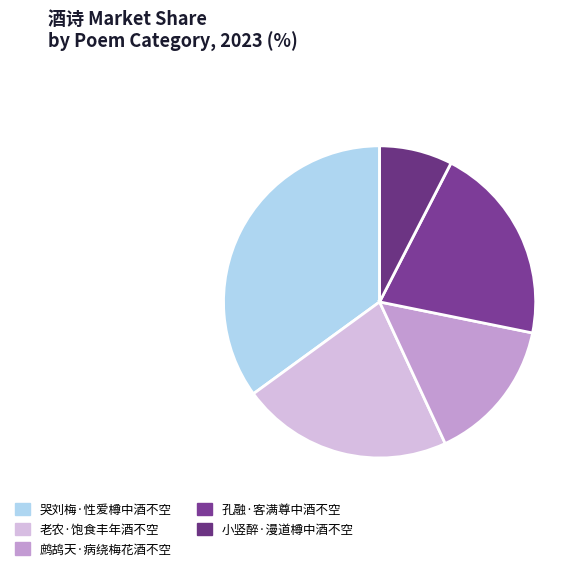

True or false: 小竖醉·漫道樽中酒不空 accounts for 1% of the total.

False